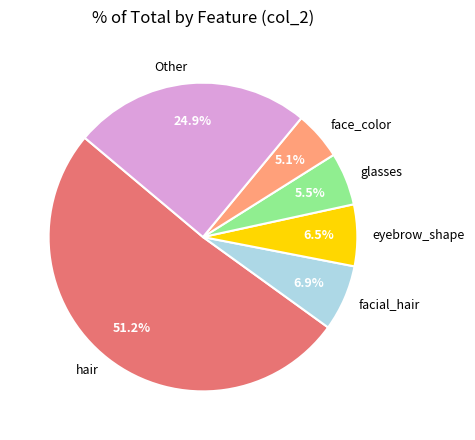

To the nearest percent, what is the average slice percentage?

17%